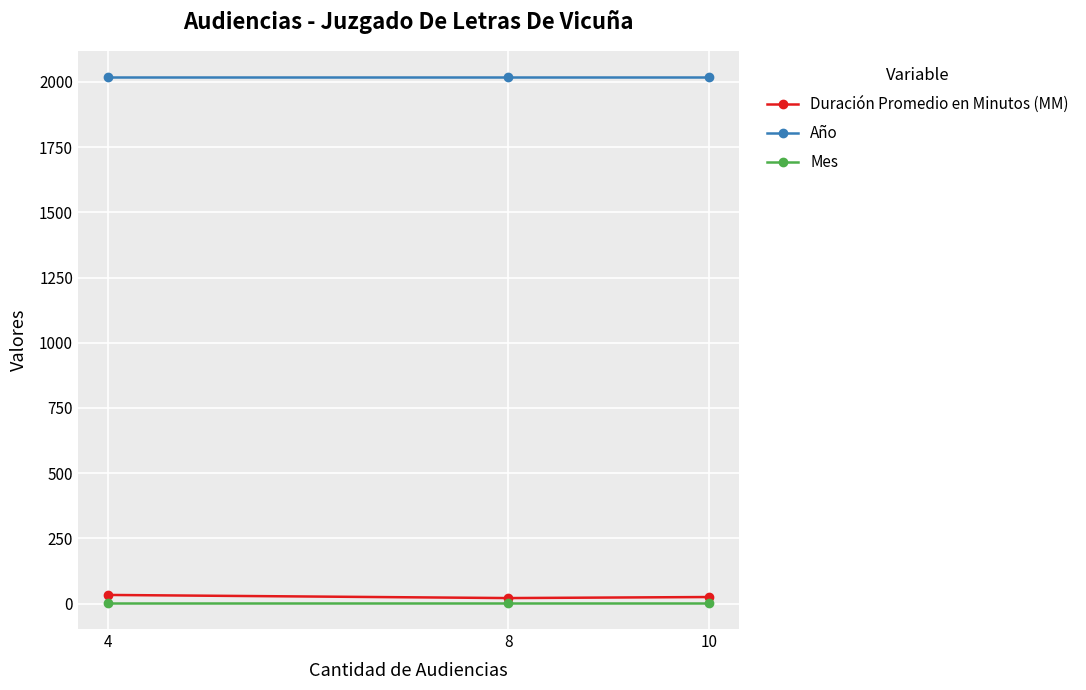

The Mes series shows 3 at 4. True or false?

True